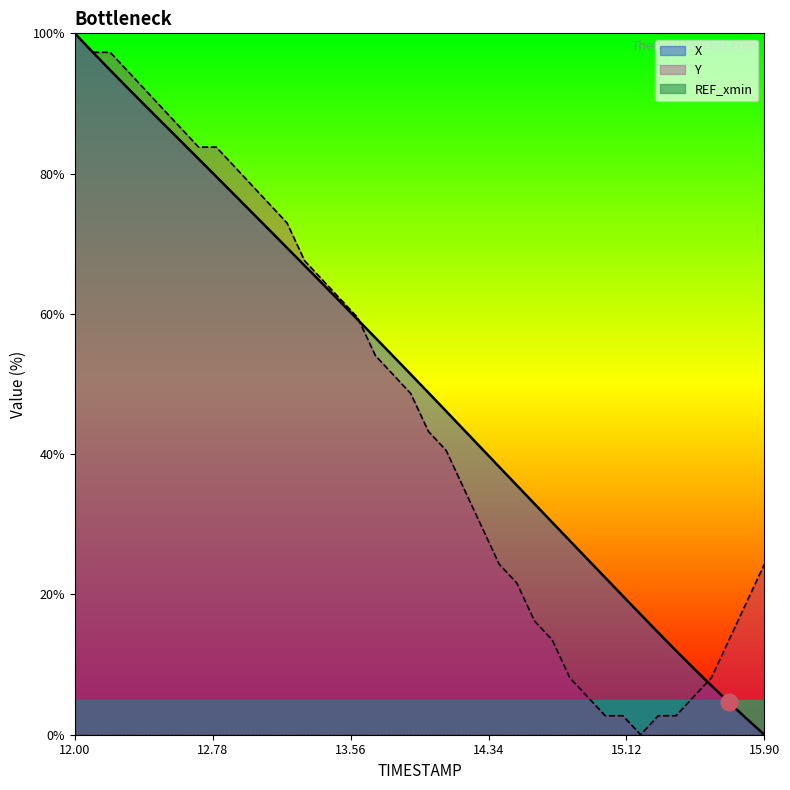

At which label does Y reach its minimum?

15.2